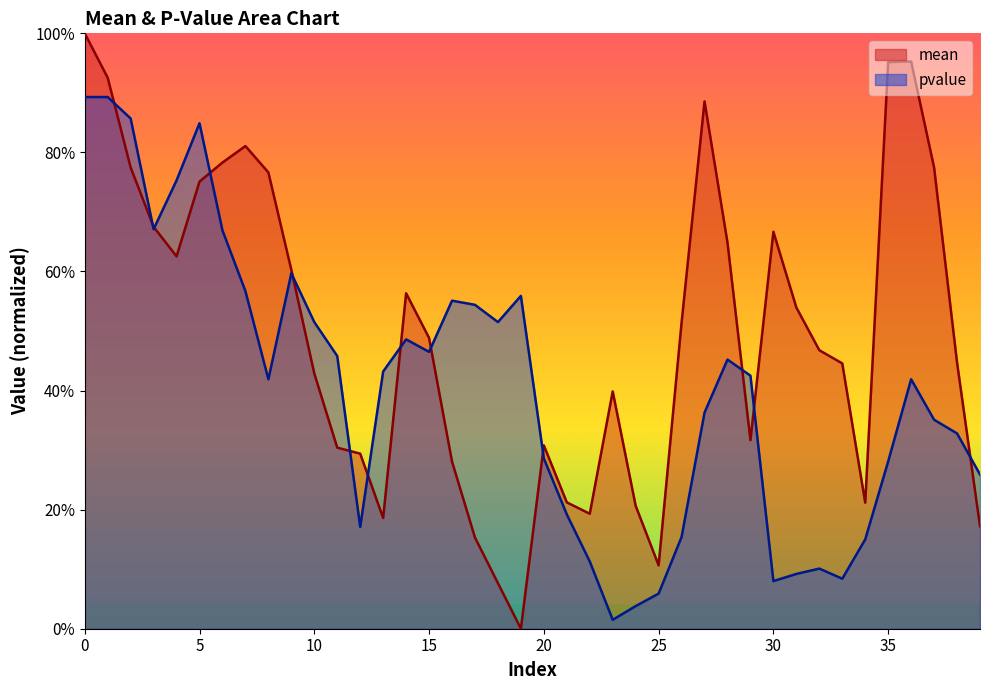

What is the difference between the pvalue values at 37 and 24?

0.3